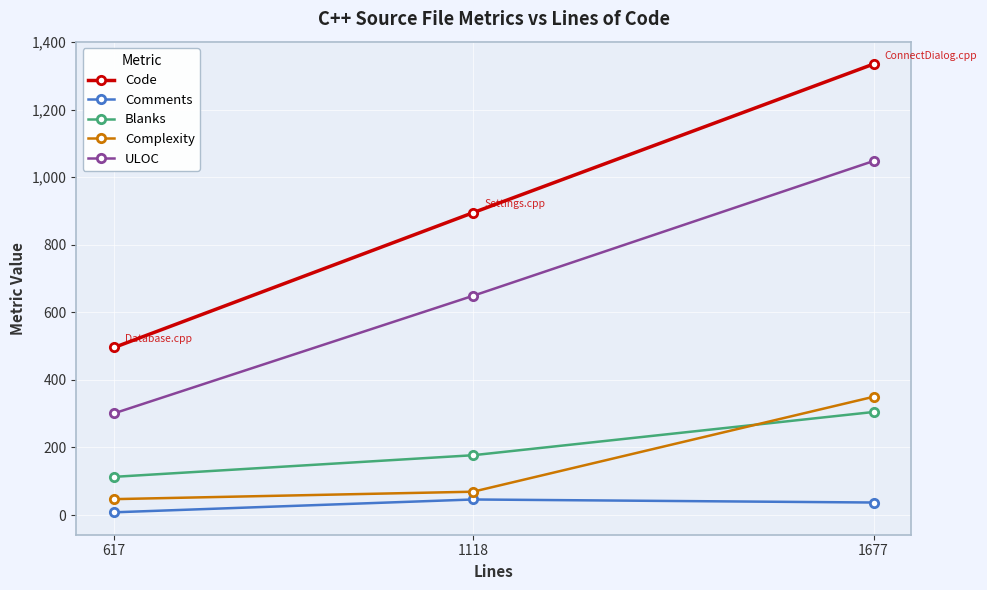

Rank the categories by ULOC value from lowest to highest.

617, 1118, 1677